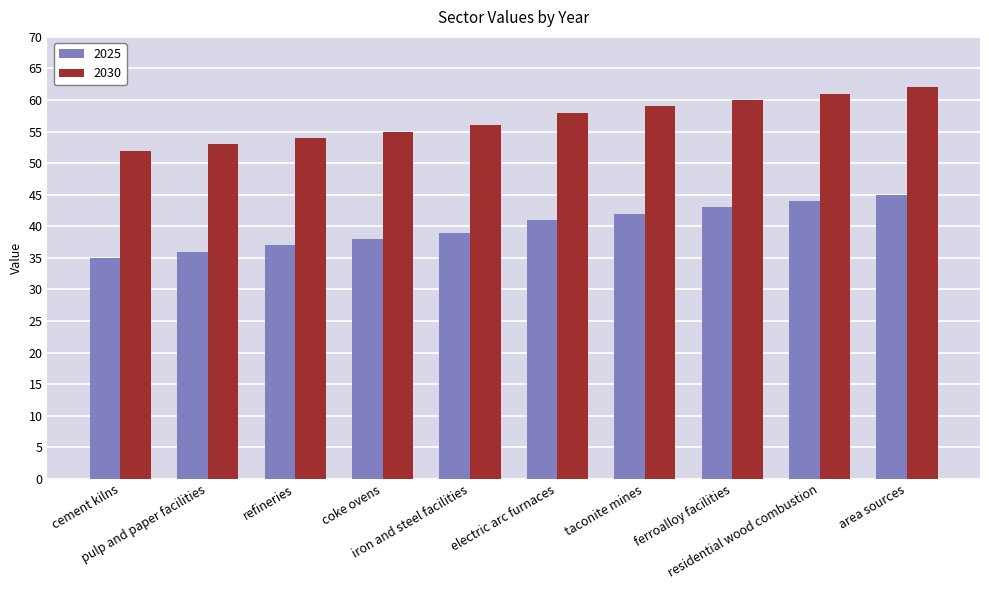

The value of 2030 at ferroalloy facilities is 33. True or false?

False